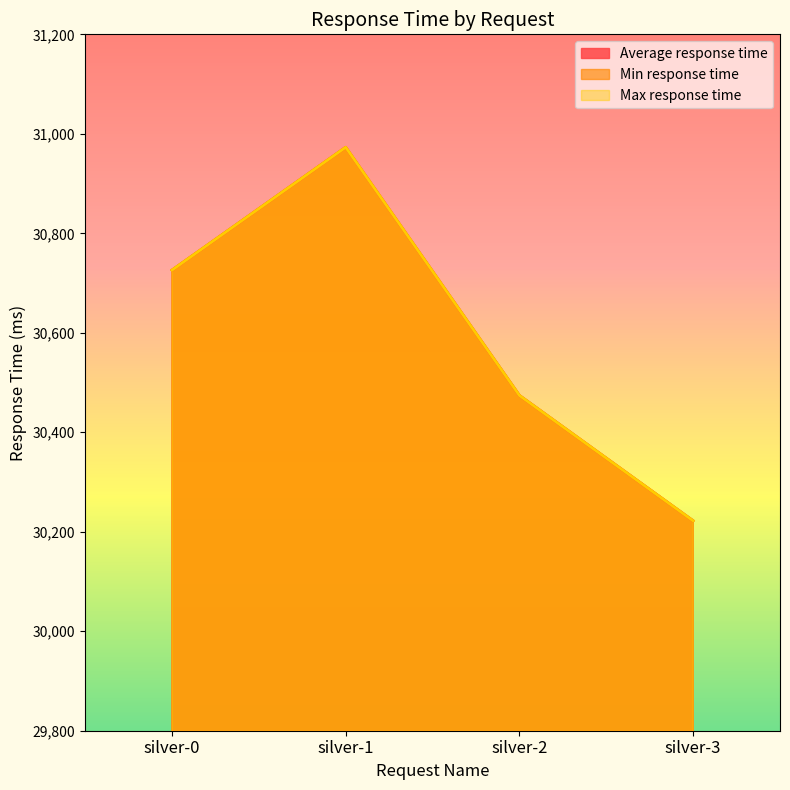

True or false: Min response time and Max response time intersect in this chart.

False